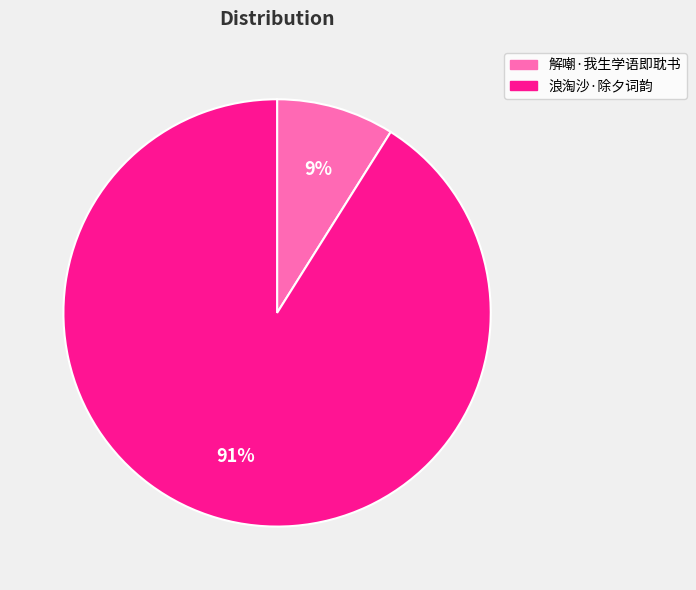

Is there a majority slice in this chart?

Yes